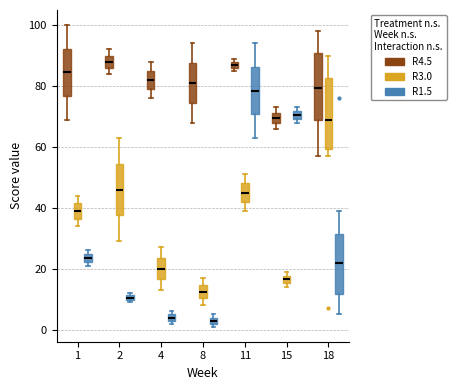

Where is the lower edge of the box for 1 (R4.5) on the y-axis? The values are not printed on the chart, so give them approximately, as read against the axis.

76